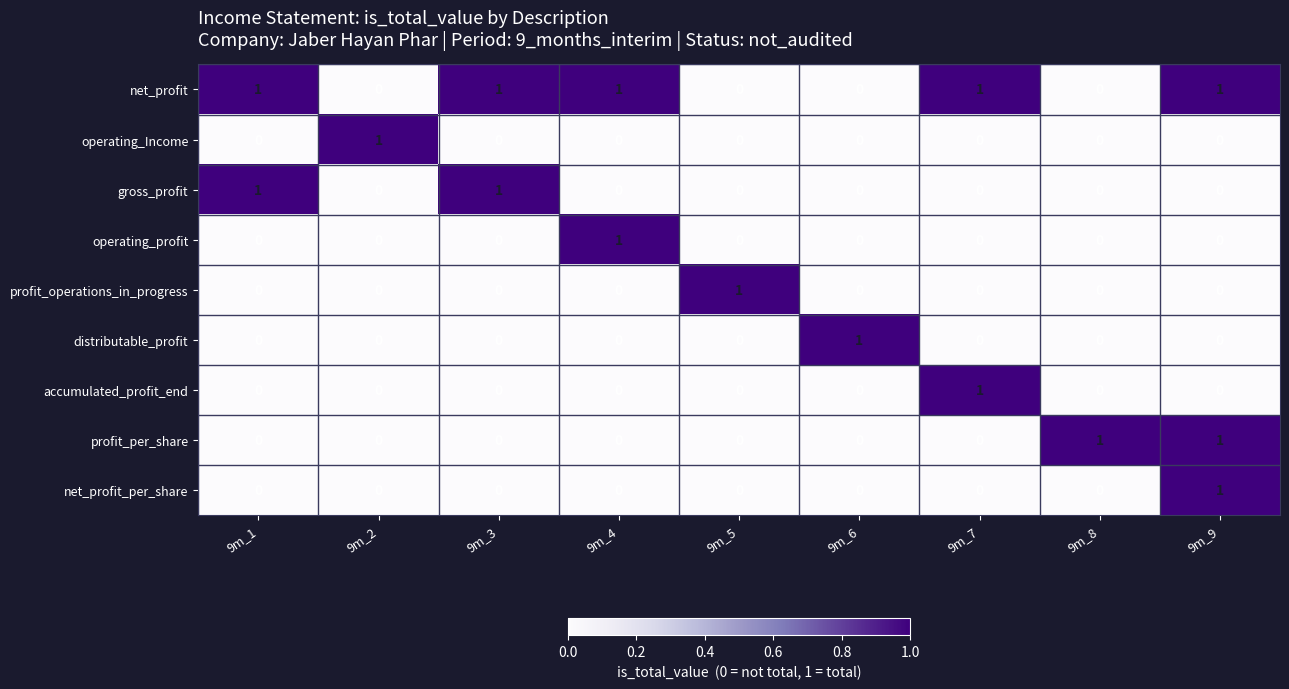

Which series has the largest total across all categories?

net_profit